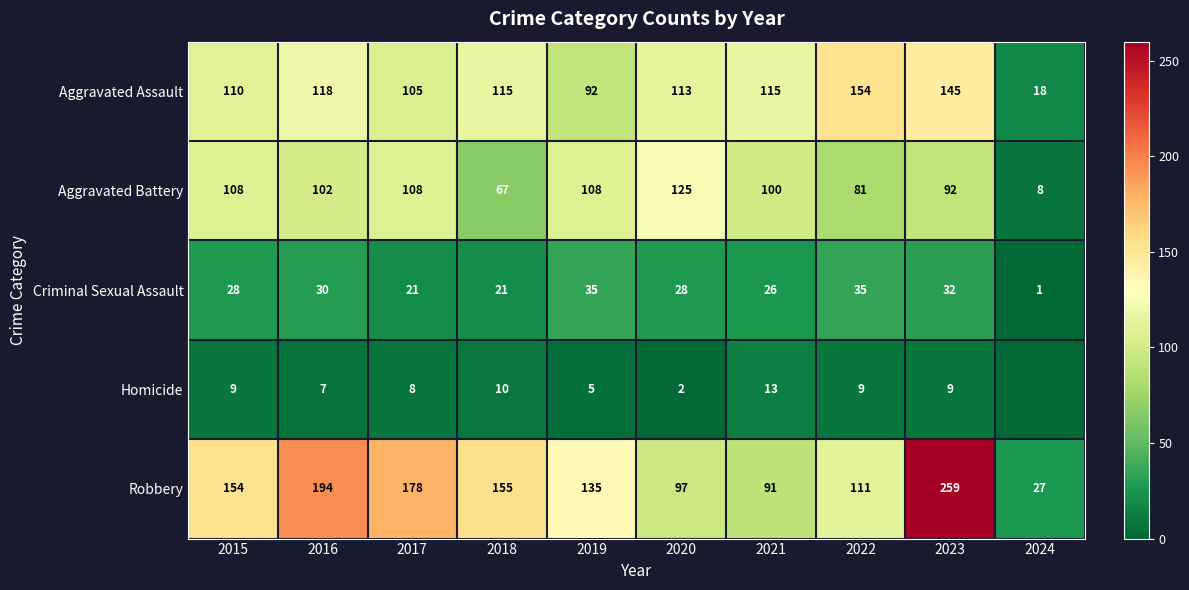

What is the total value across all series at 2018?

368